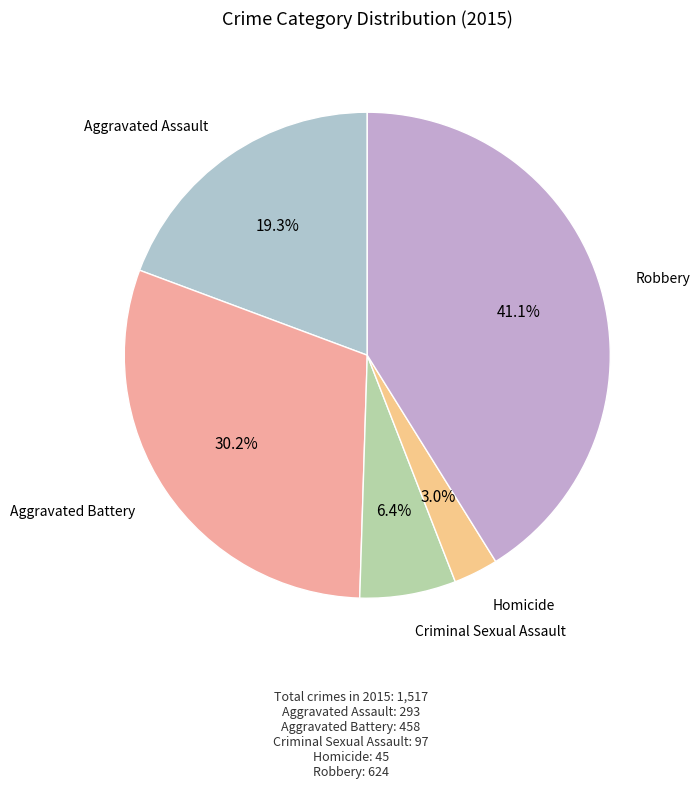

Which has a higher value, Robbery or Homicide?

Robbery